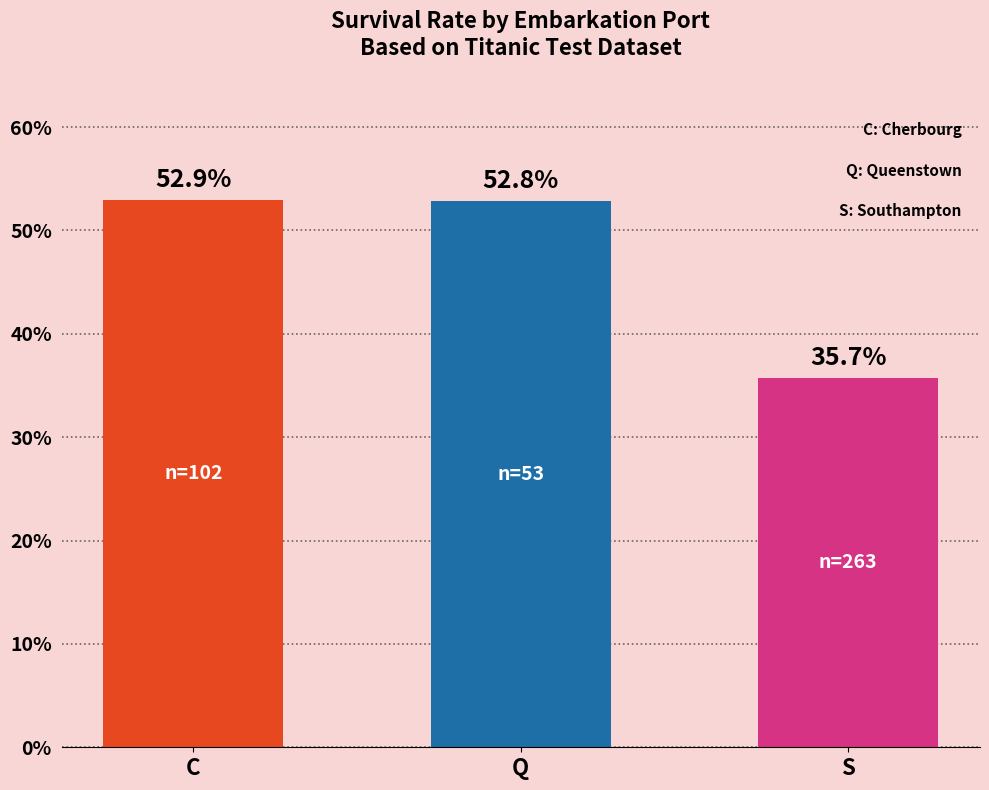

At which category does the chart reach its peak across all series?

C